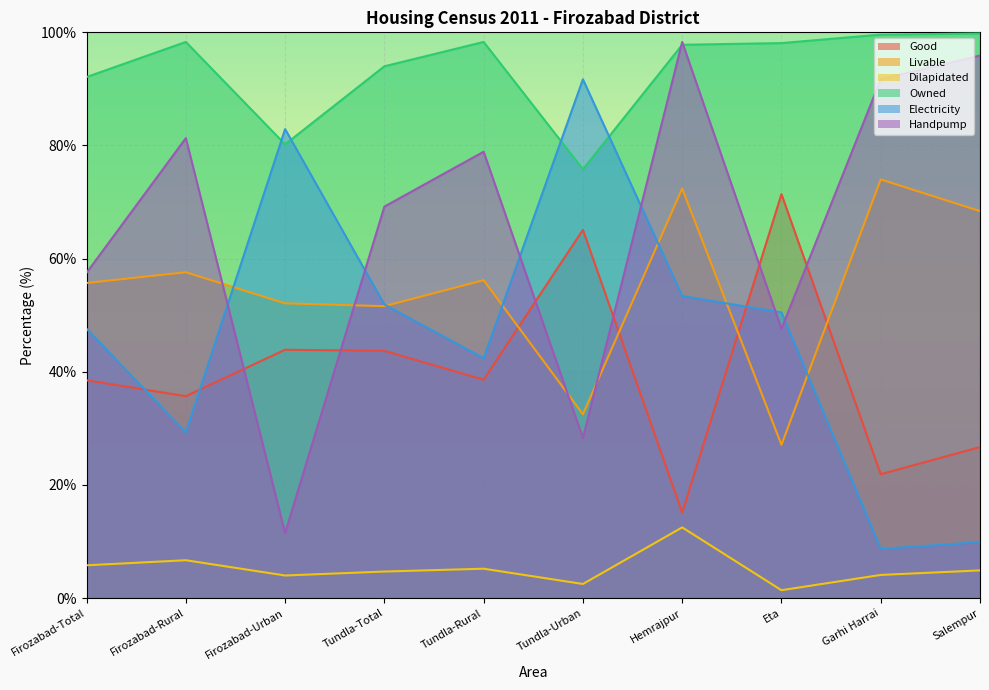

What is the lowest value of the Dilapidated series?

1.4